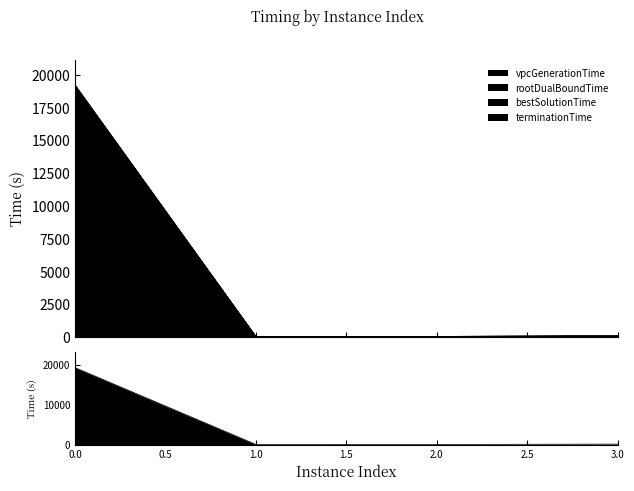

At which category does the chart reach its minimum across all series?

2